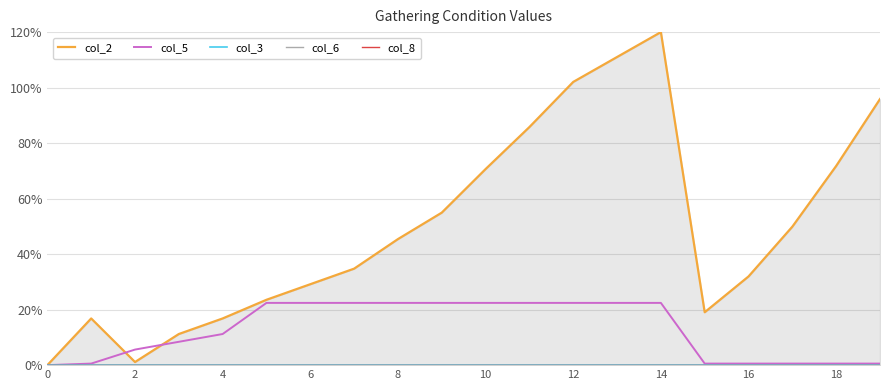

Is this an area chart (filled region under the line)?

No